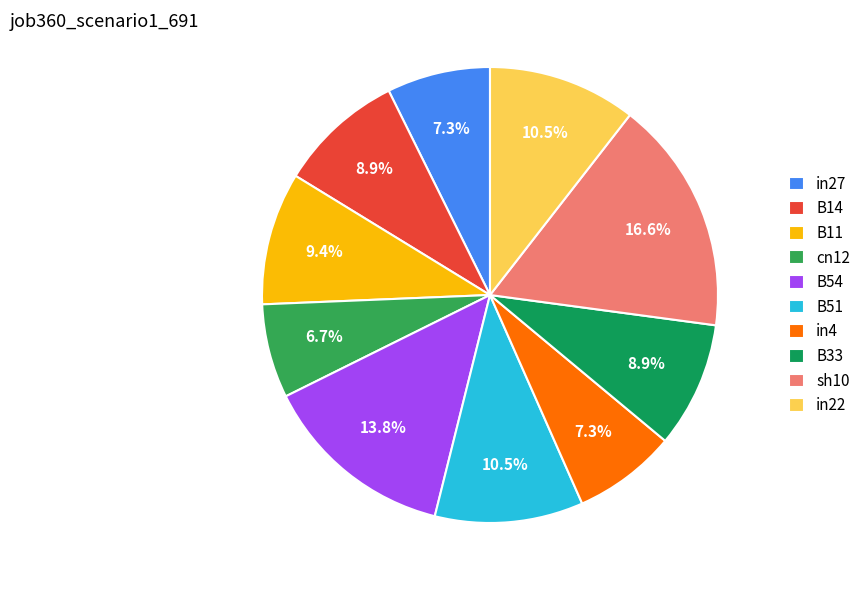

How many segments does this pie chart have?

10